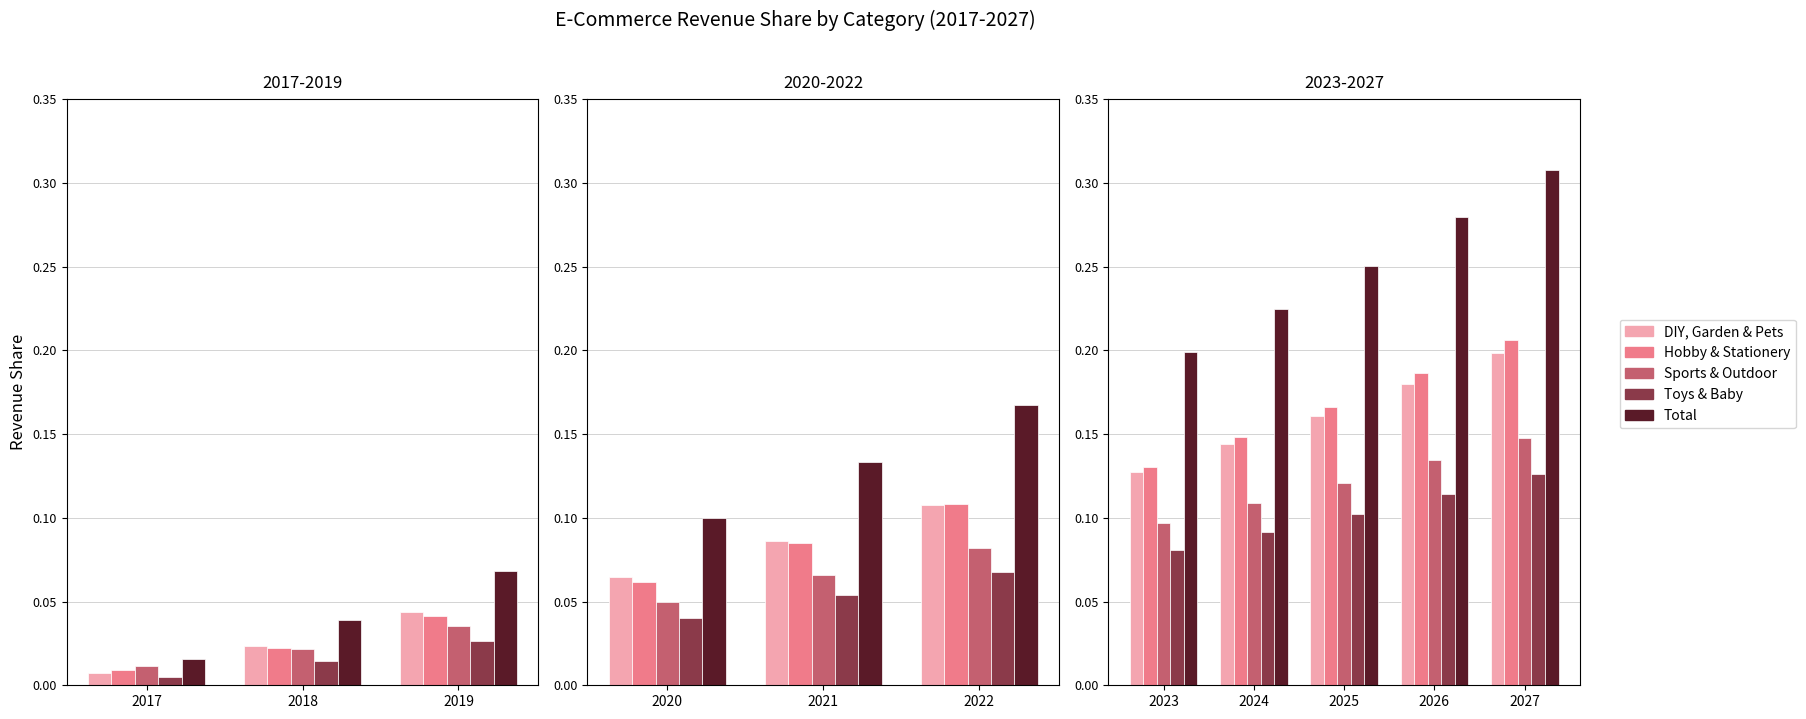

Which category has the lowest value in the Total series?

2023